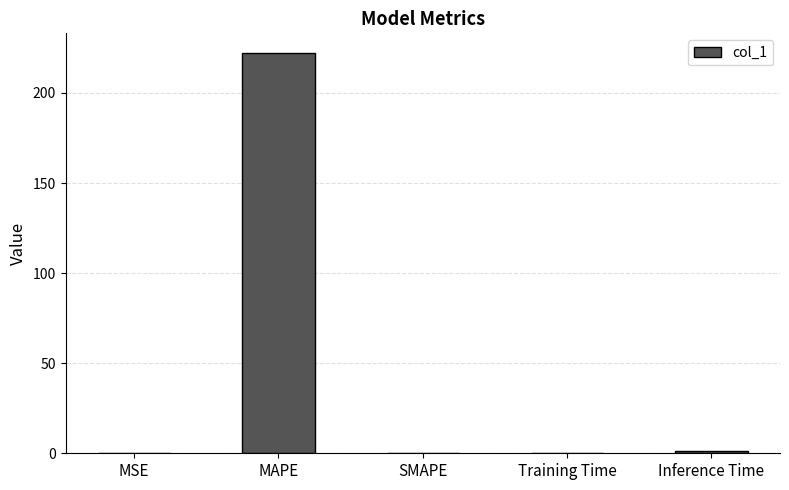

What is the change in value from MAPE to SMAPE?

-222.0